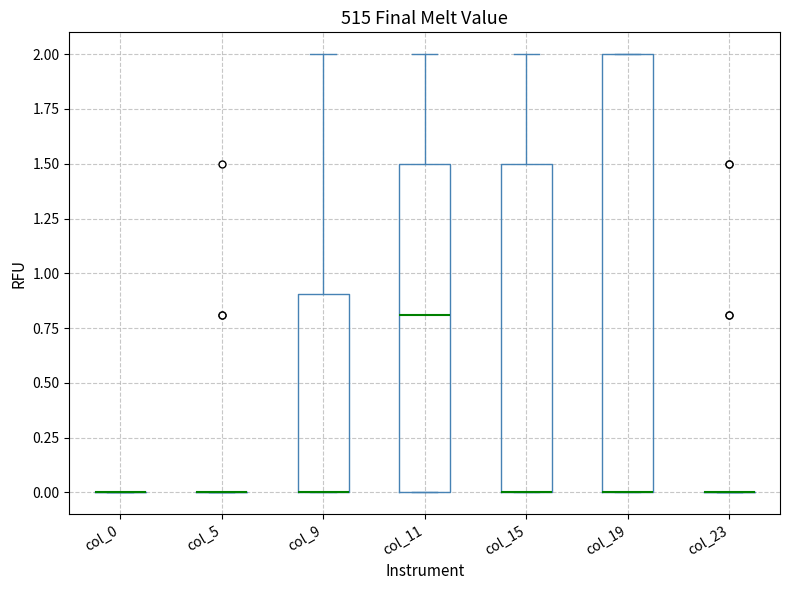

Reading left to right, transcribe this box plot: for each box, give where its median line is, the range the box spans, and where its two whiskers end, as read against the y-axis. The values are not printed on the chart, so give them approximately, as read against the axis.

col_0: box collapsed to a line at 0.0, whiskers 0.0 to 0.0
col_5: box collapsed to a line at 0.0, whiskers 0.0 to 0.0
col_9: median 0.0 (drawn on the box's lower edge), box 0.0 to 0.9, whiskers 0.0 to 2.0
col_11: median 0.8, box 0.0 to 1.5, whiskers 0.0 to 2.0
col_15: median 0.0 (drawn on the box's lower edge), box 0.0 to 1.5, whiskers 0.0 to 2.0
col_19: median 0.0 (drawn on the box's lower edge), box 0.0 to 2.0, whiskers 0.0 to 2.0
col_23: box collapsed to a line at 0.0, whiskers 0.0 to 0.0